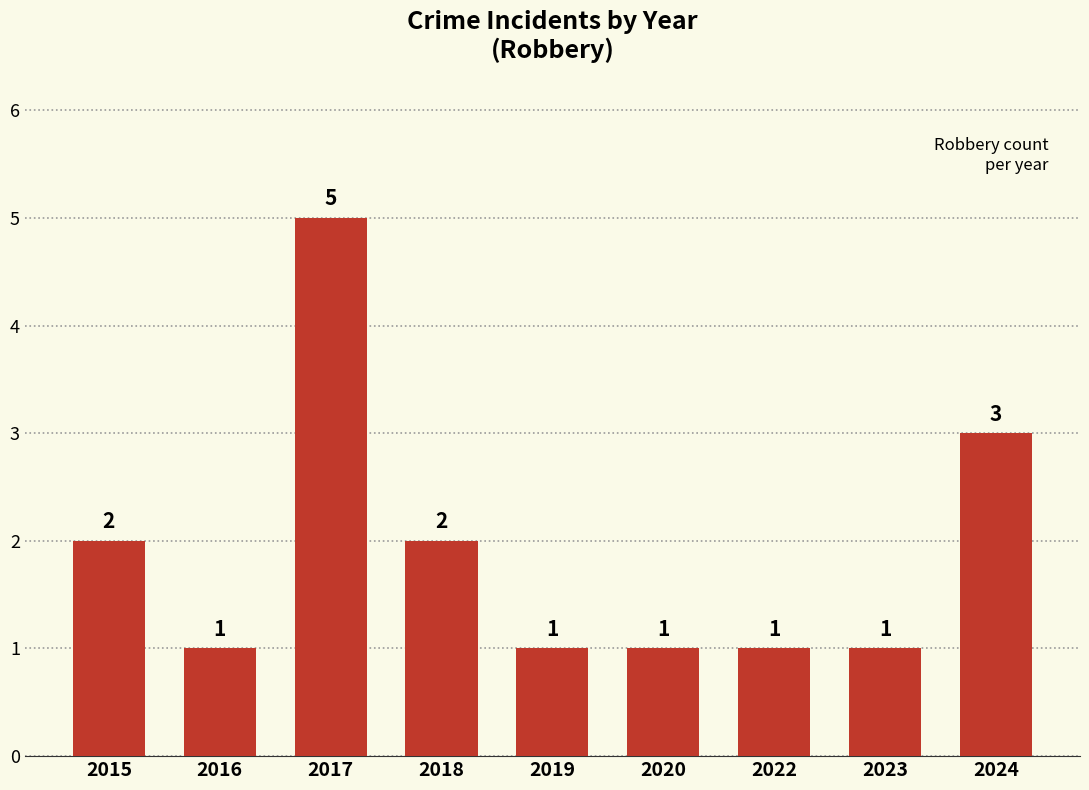

What is the difference between the maximum and minimum values?

4